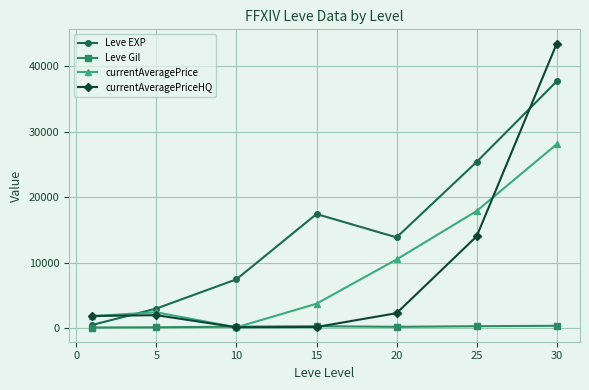

Rank the series by their maximum value, from lowest to highest.

Leve Gil, currentAveragePrice, Leve EXP, currentAveragePriceHQ